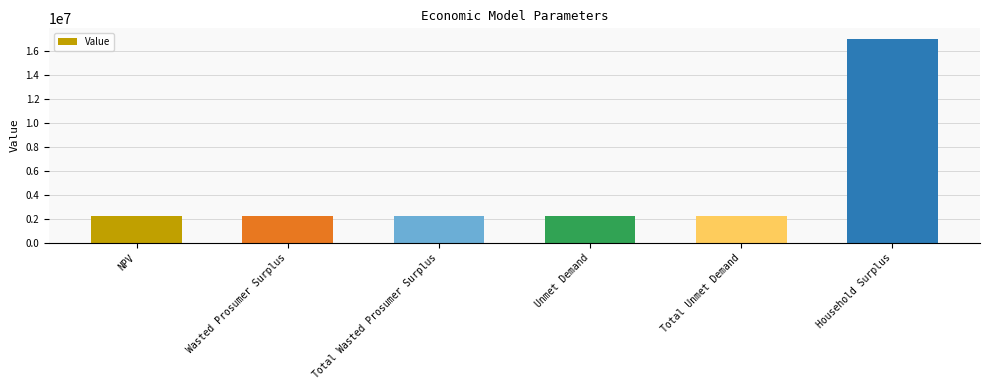

True or false: the data shows 23566179.2 at Household Surplus.

False